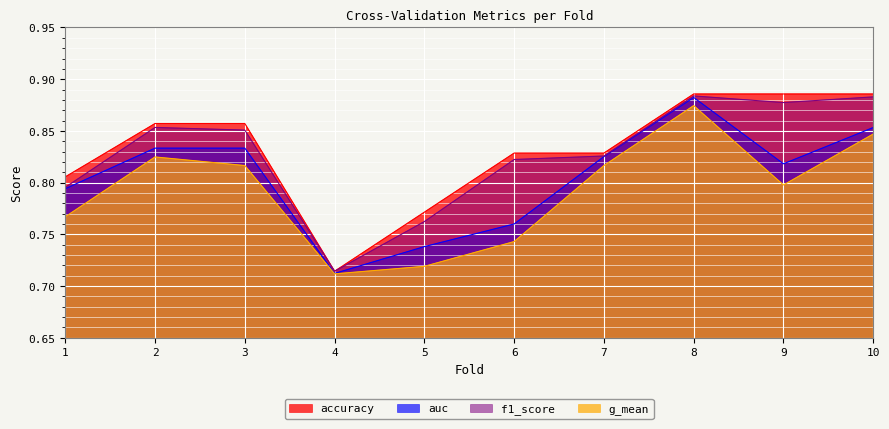

Reading right to left, what are all the values shown in this chart?

accuracy: 10=0.9	9=0.9	8=0.9	7=0.8	6=0.8	5=0.8	4=0.7	3=0.9	2=0.9	1=0.8
auc: 10=0.9	9=0.8	8=0.9	7=0.8	6=0.8	5=0.7	4=0.7	3=0.8	2=0.8	1=0.8
f1_score: 10=0.9	9=0.9	8=0.9	7=0.8	6=0.8	5=0.8	4=0.7	3=0.9	2=0.9	1=0.8
g_mean: 10=0.8	9=0.8	8=0.9	7=0.8	6=0.7	5=0.7	4=0.7	3=0.8	2=0.8	1=0.8